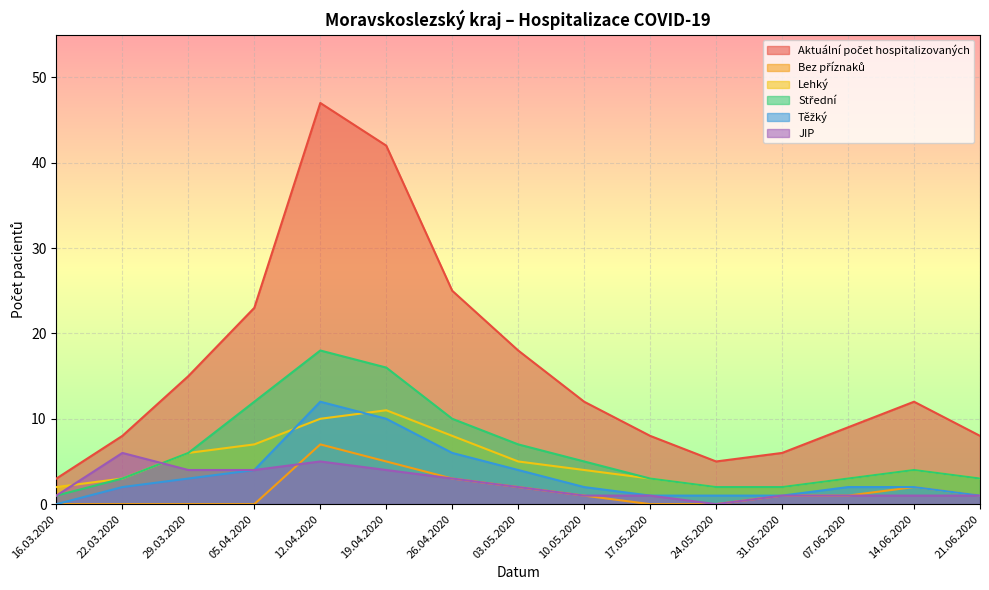

At which label does Lehký reach its minimum?

16.03.2020